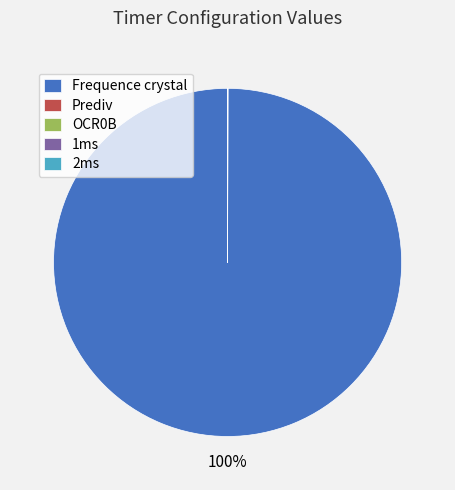

To the nearest percent, what is the average slice percentage?

20%